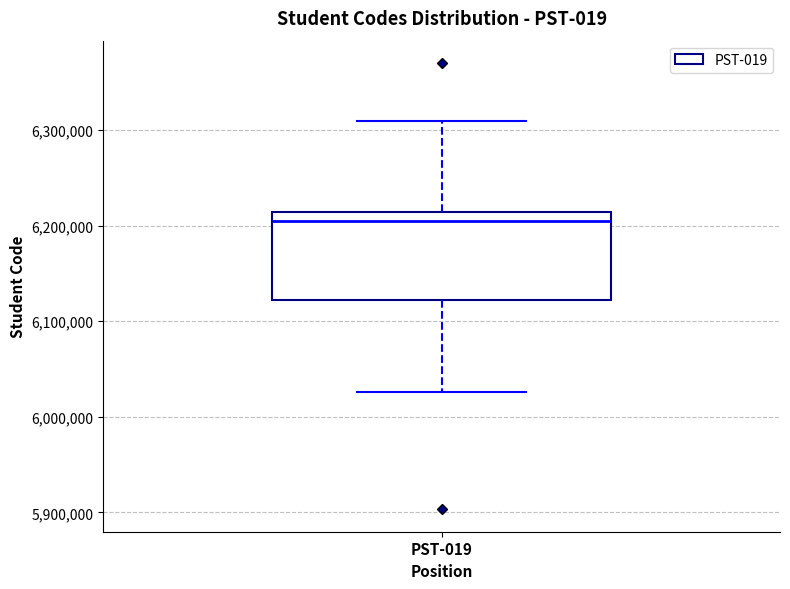

Transcribe this box plot: give where the median line is, the range the box spans, and where the two whiskers end, as read against the y-axis. The values are not printed on the chart, so give them approximately, as read against the axis.

median 6210000 (just below the box's upper edge), box 6120000 to 6210000, whiskers 6030000 to 6310000